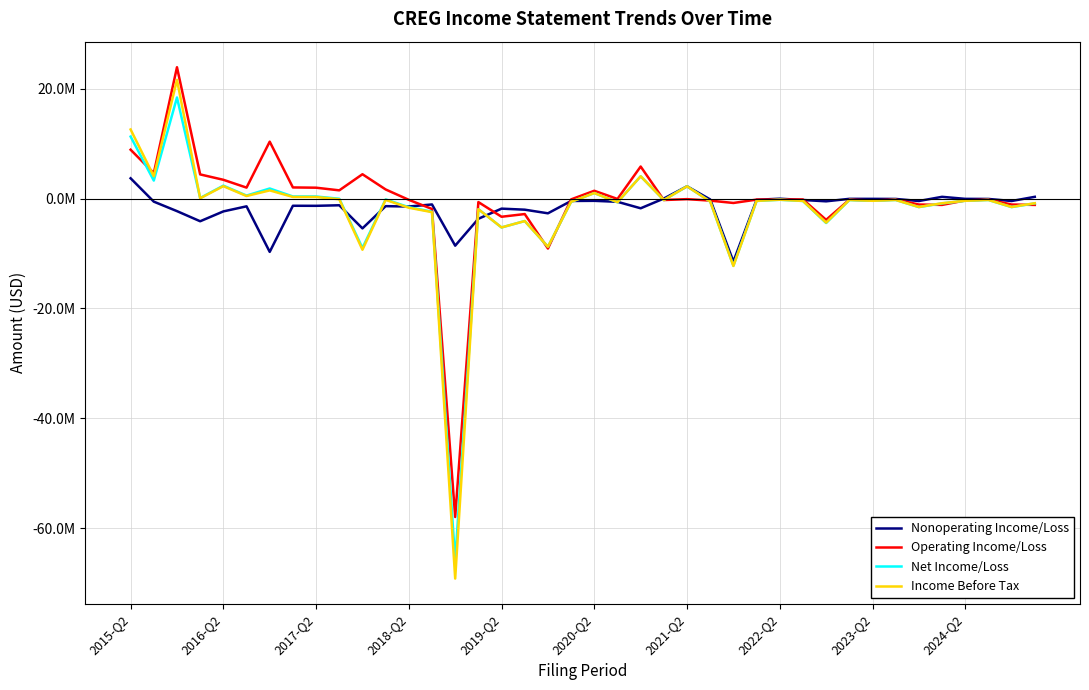

True or false: Net Income/Loss has more than 0 points higher than both neighbors.

True